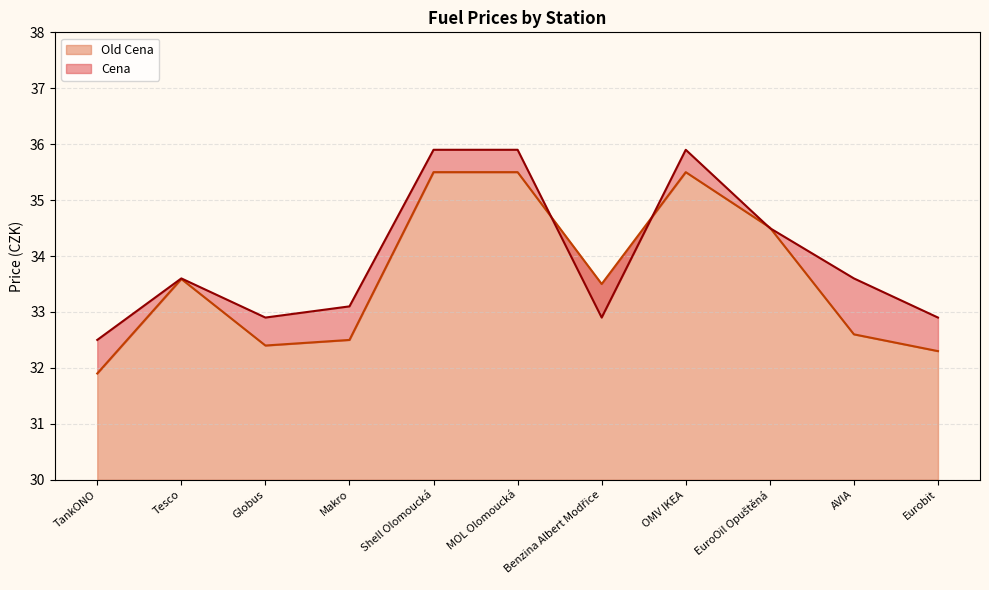

Between which two adjacent categories do Cena and Old Cena first intersect?

MOL Olomoucká and Benzina Albert Modřice